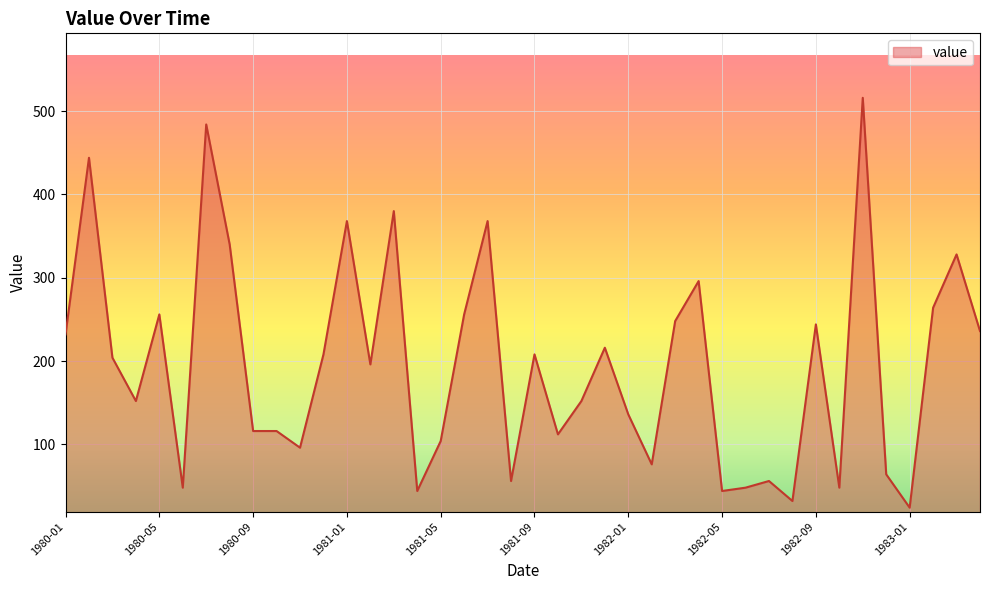

What is the greatest value displayed?

516